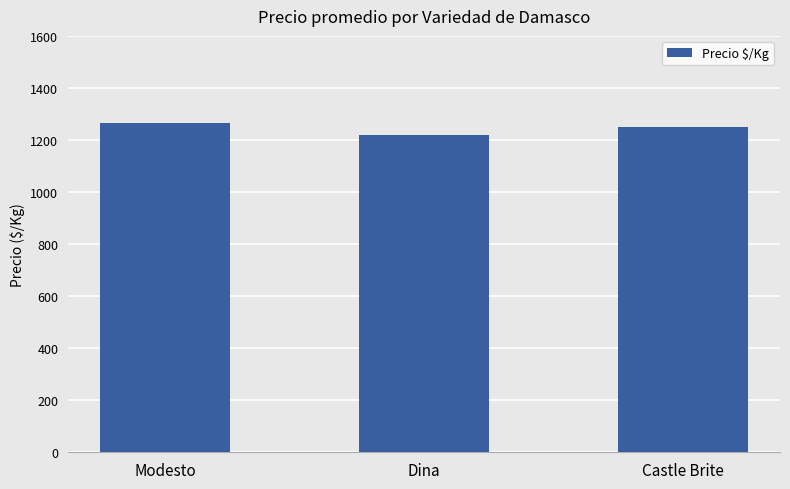

What is the value of the 1st bar from the left?

1264